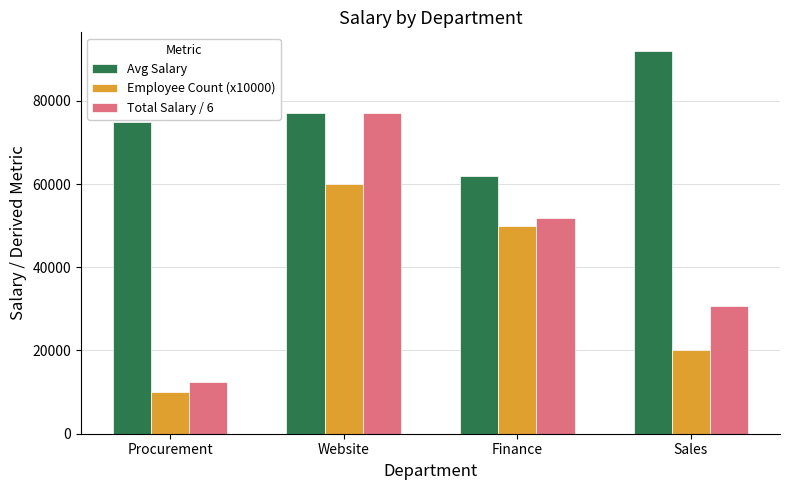

How many distinct data groups are displayed?

3